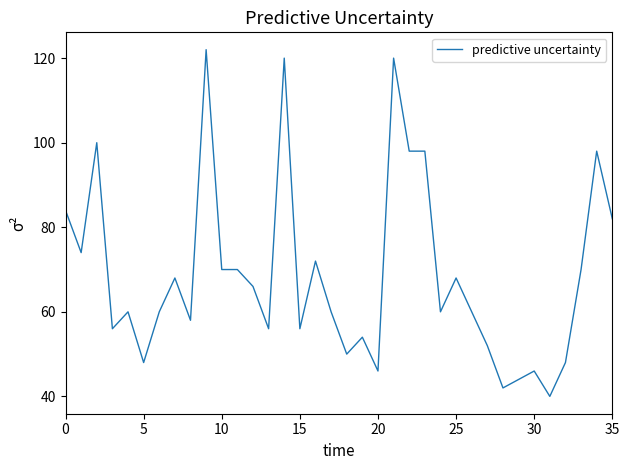

What is the difference between the second highest and second lowest values?

78